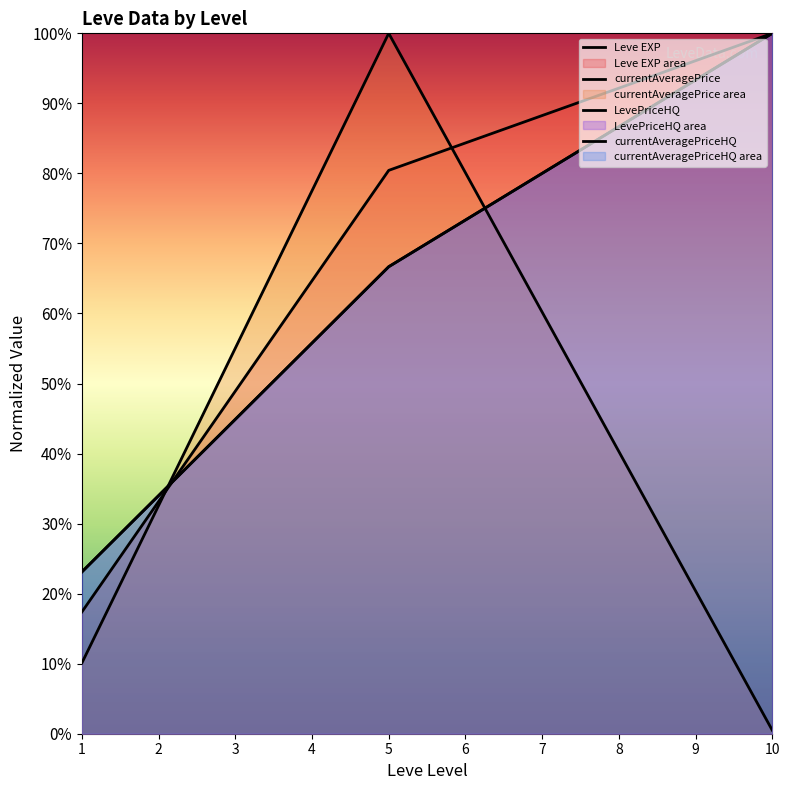

What is the value of the currentAveragePrice point at the 3rd from the left?

0.5